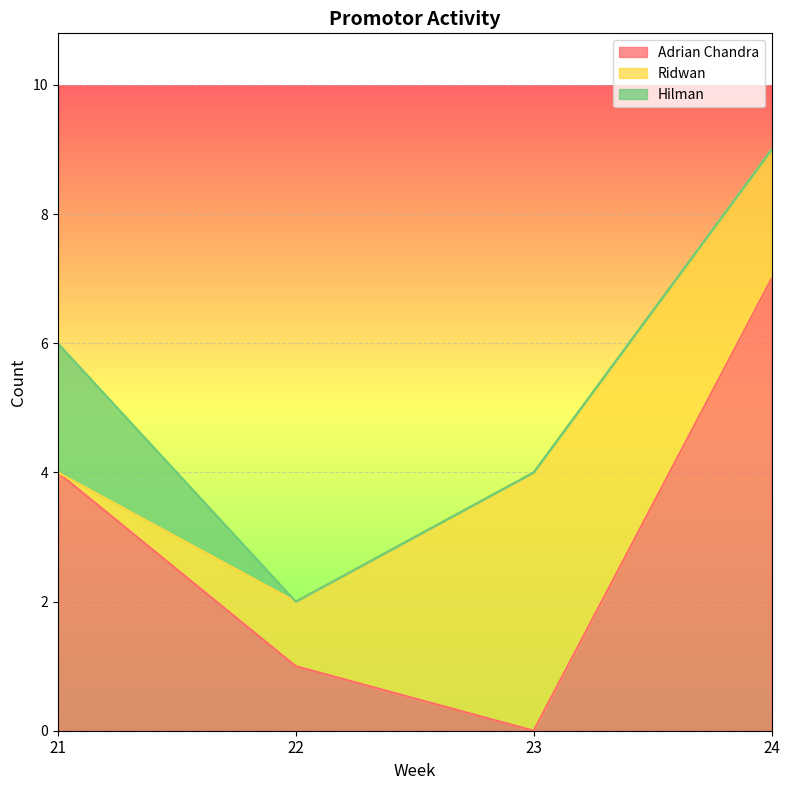

What is the total value across all series at 22?

2